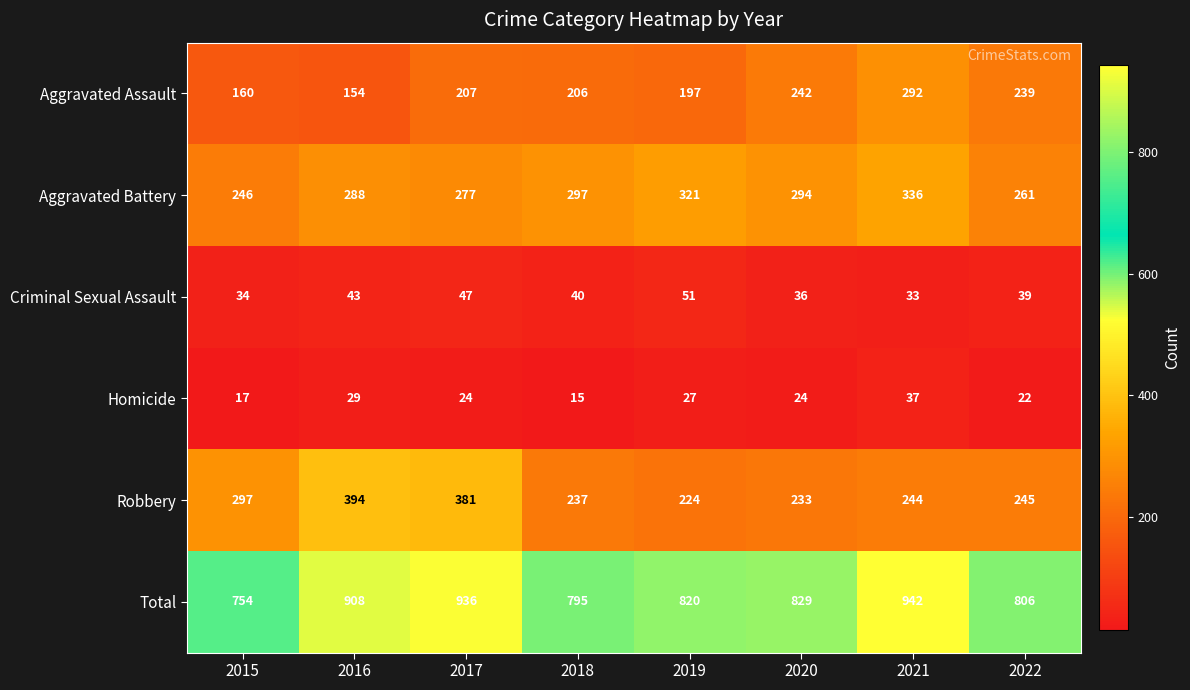

Where does the Criminal Sexual Assault series first go above 40?

2016